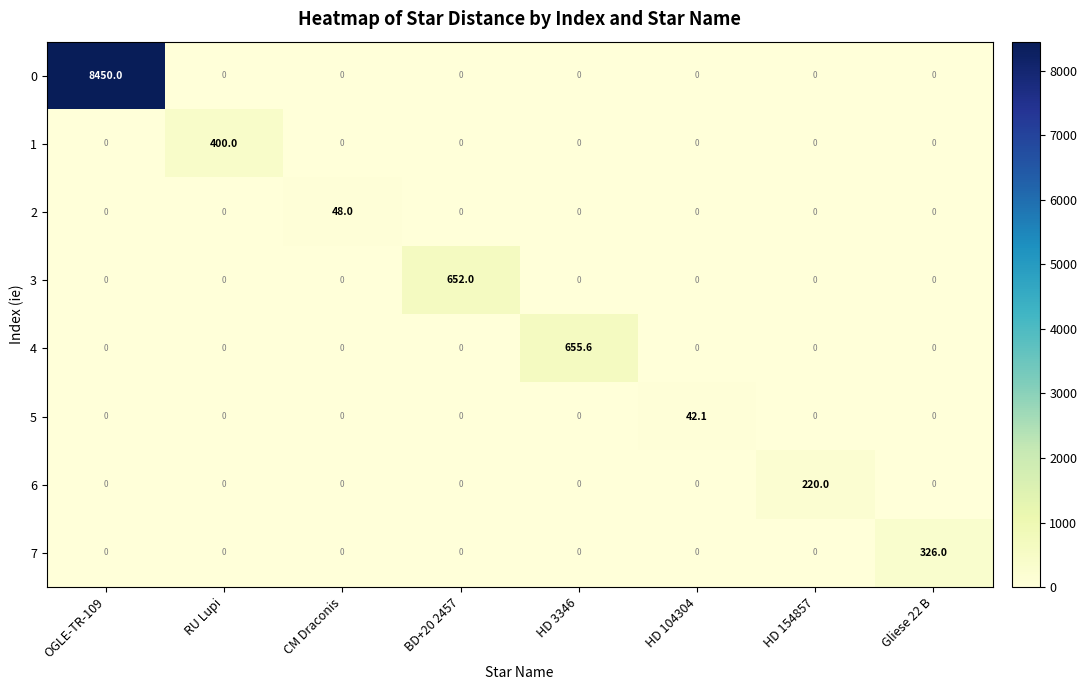

Between BD+20 2457 and HD 3346, which series saw the biggest shift?

4